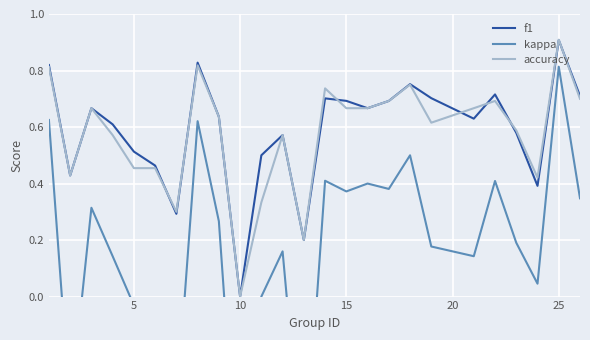

How many intersections are there between accuracy and f1?

7